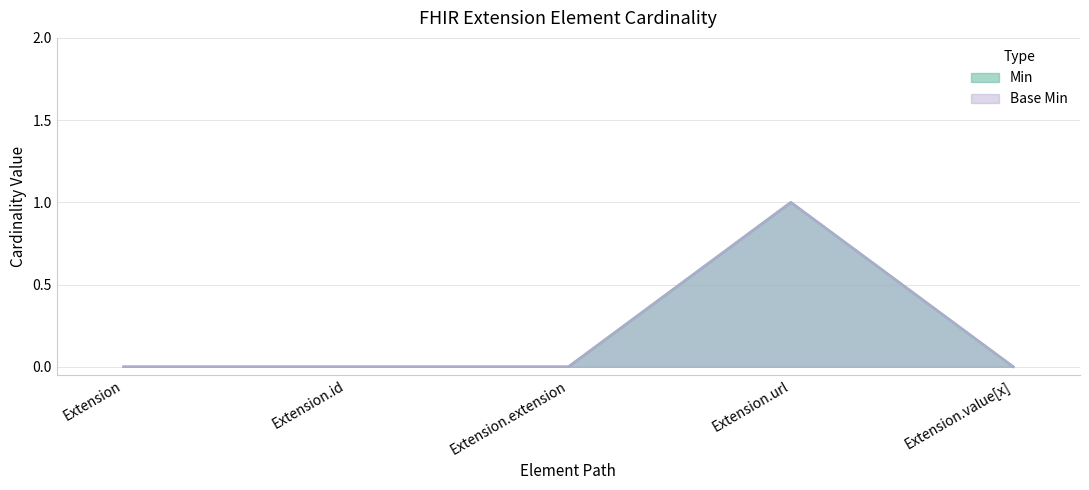

How many lines are shown in the chart?

2